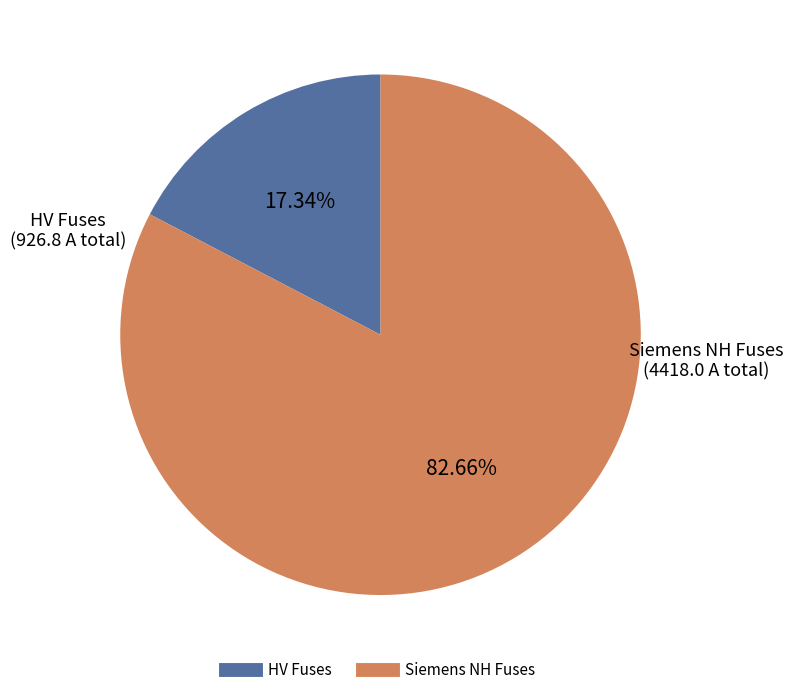

Does any single category account for the majority?

Yes